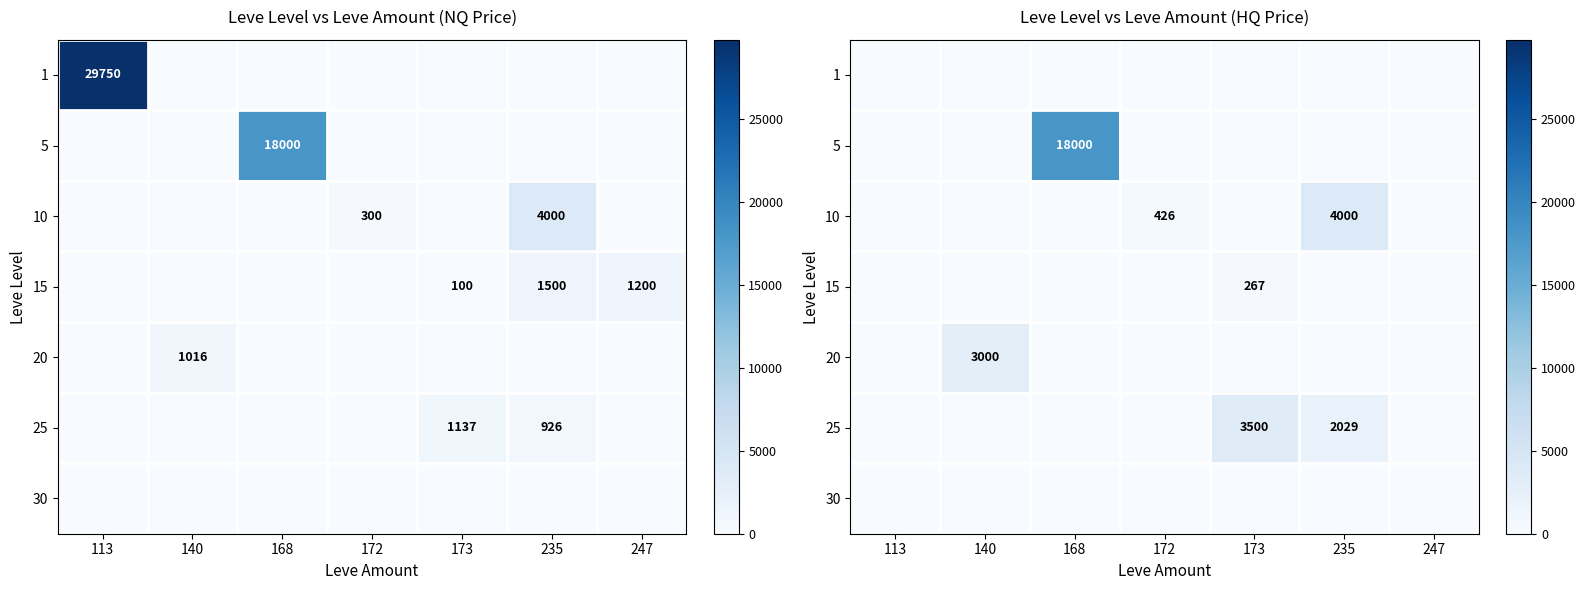

Is it true that 25 equals -2010 at 140?

False